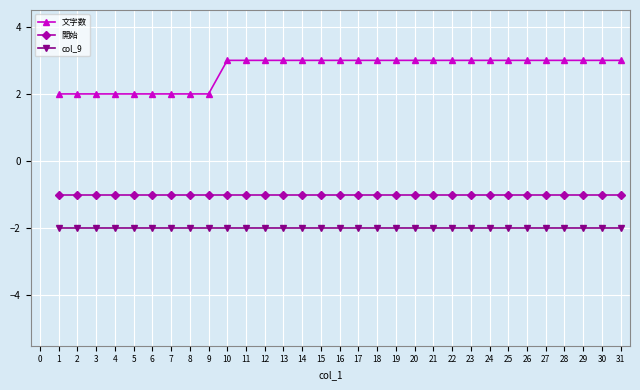

What is the value of the 文字数 point at the 17th from the left?

3